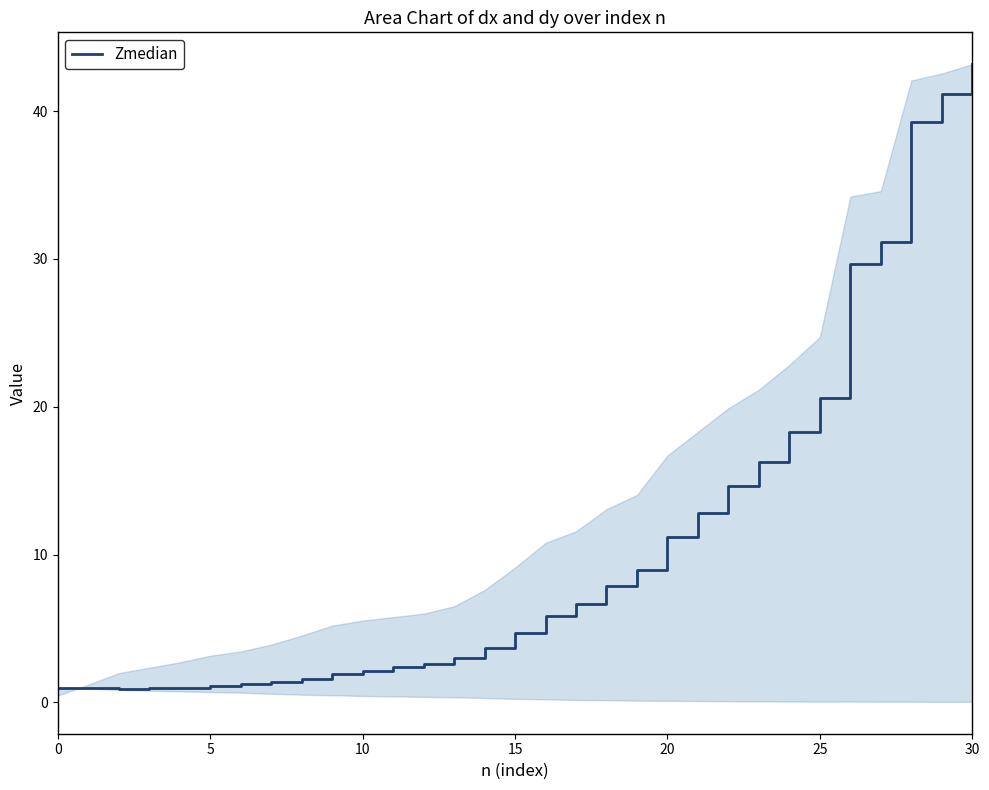

What is the maximum value shown in the chart?

43.2